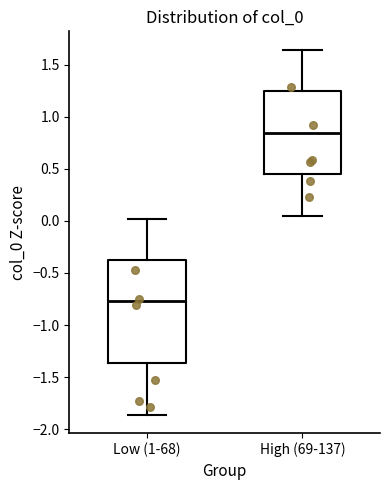

Reading left to right, transcribe this box plot: for each box, give where its median line is, the range the box spans, and where its two whiskers end, as read against the y-axis. The values are not printed on the chart, so give them approximately, as read against the axis.

Low (1-68): median -0.75, box -1.35 to -0.35, whiskers -1.85 to 0.00
High (69-137): median 0.85, box 0.45 to 1.25, whiskers 0.05 to 1.65